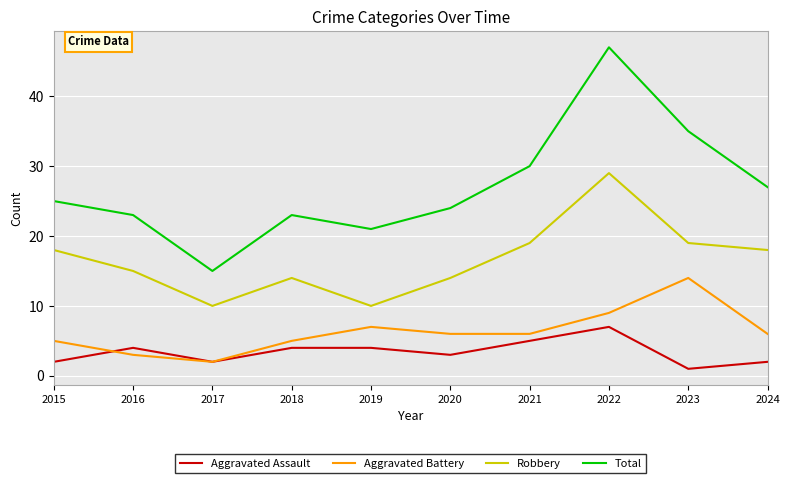

Rank the series by their maximum value, from highest to lowest.

Total, Robbery, Aggravated Battery, Aggravated Assault